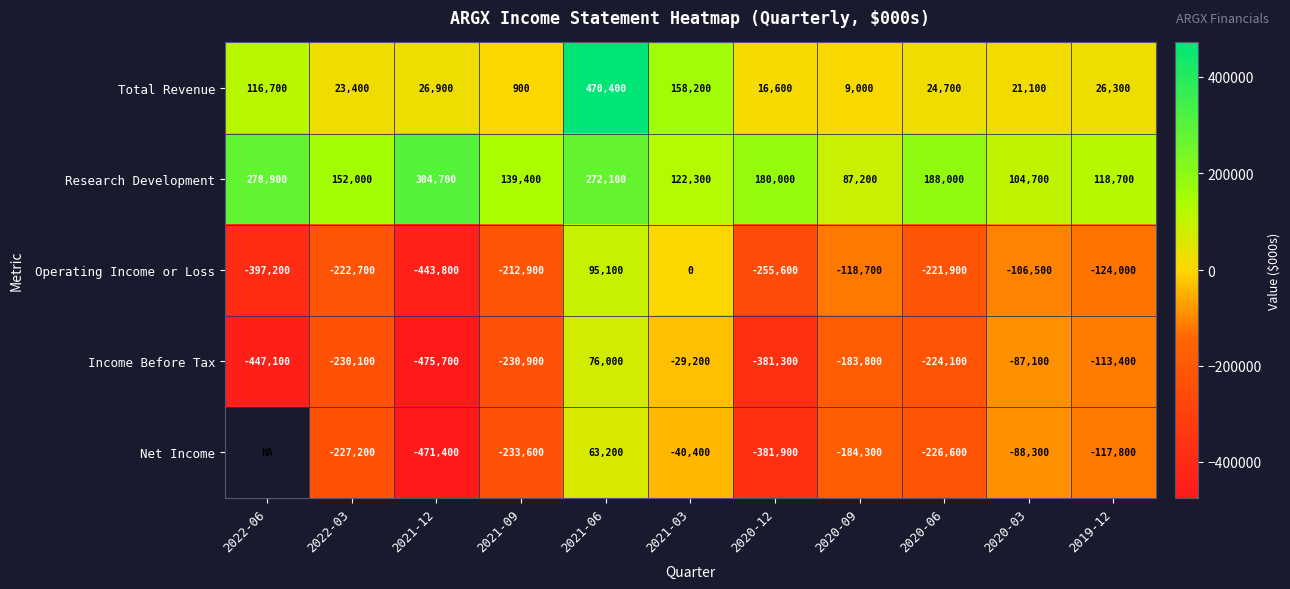

The value of Operating Income or Loss at 2020-09 is -33790.3. True or false?

False